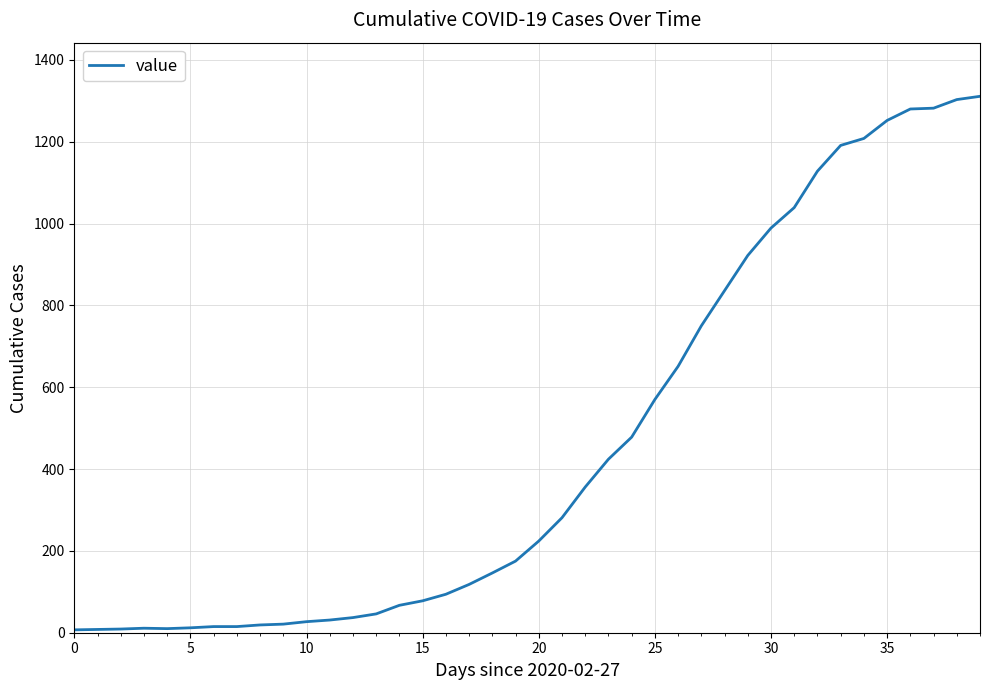

What is the maximum value shown in the chart?

1311